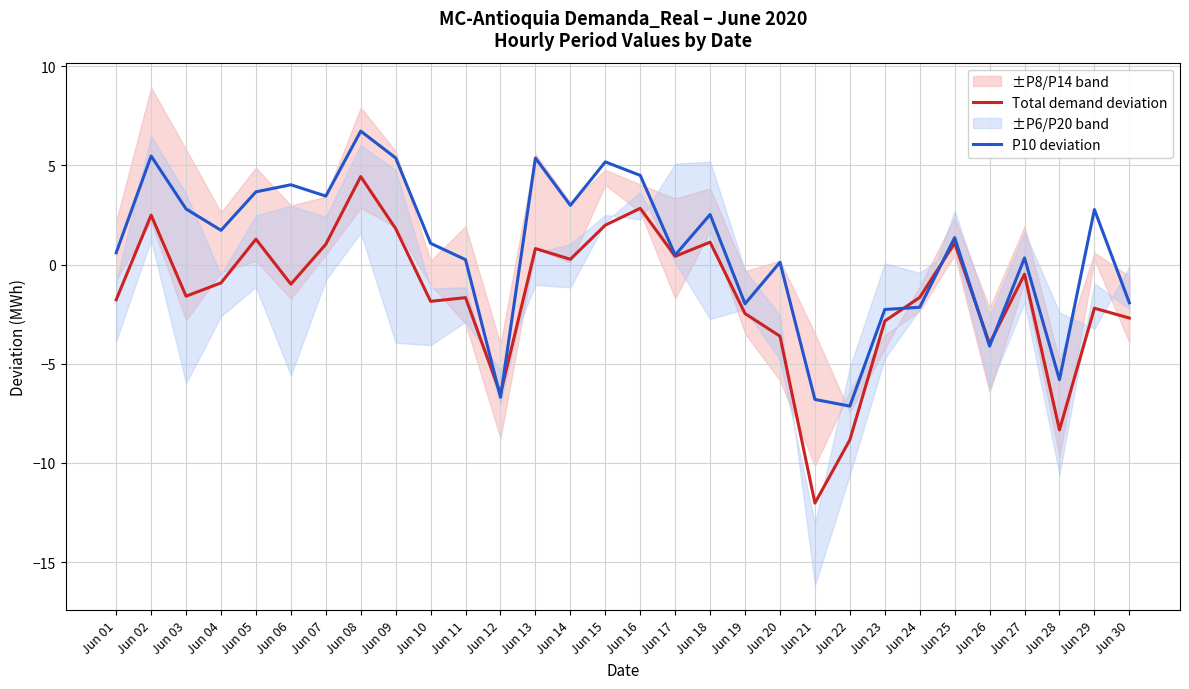

At which category does Total demand deviation reach its first local peak?

Jun 02